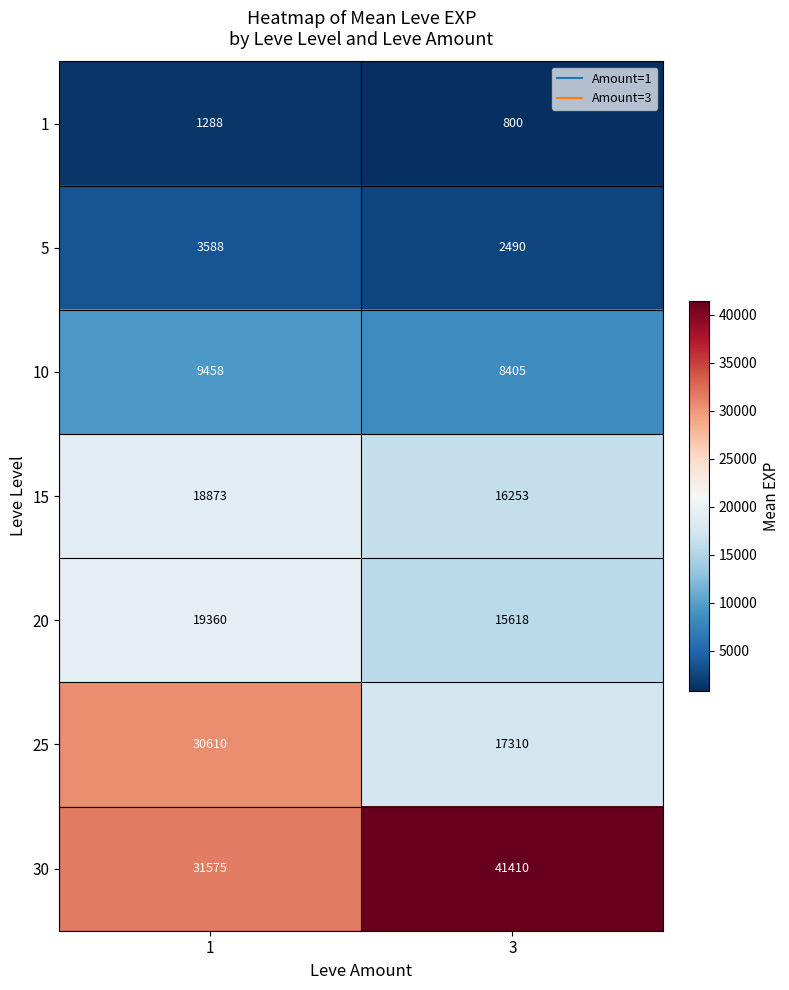

The value of 20 at 1 is 19360. True or false?

True